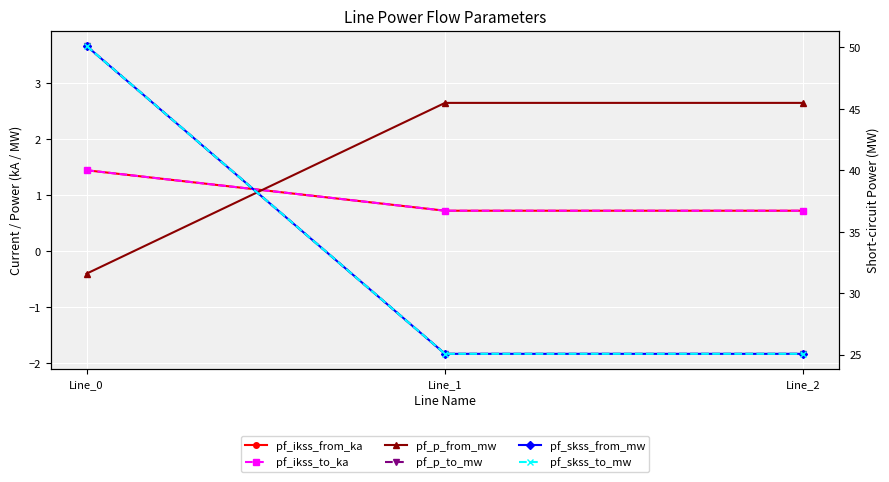

How many distinct data groups are displayed?

6